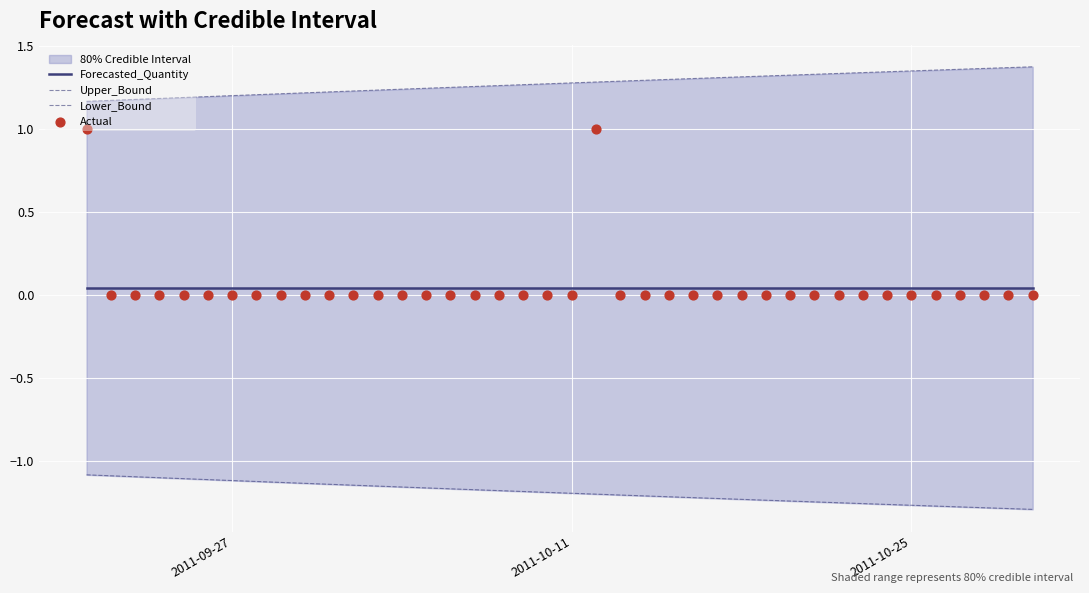

Which series contains the highest Y value?

Upper_Bound